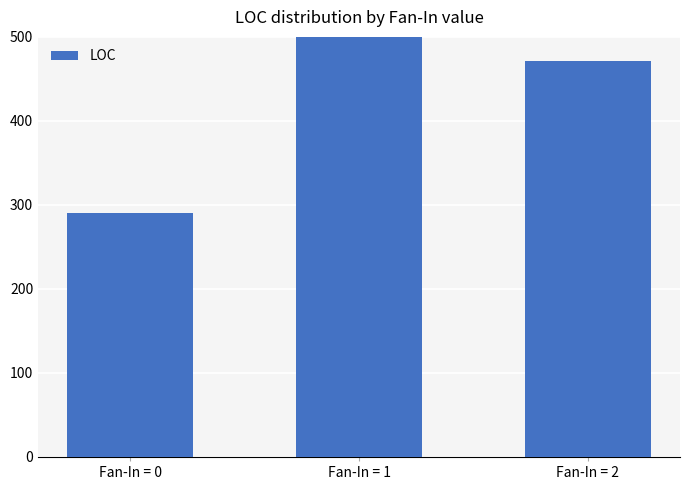

What is the difference between the maximum and minimum values?

327